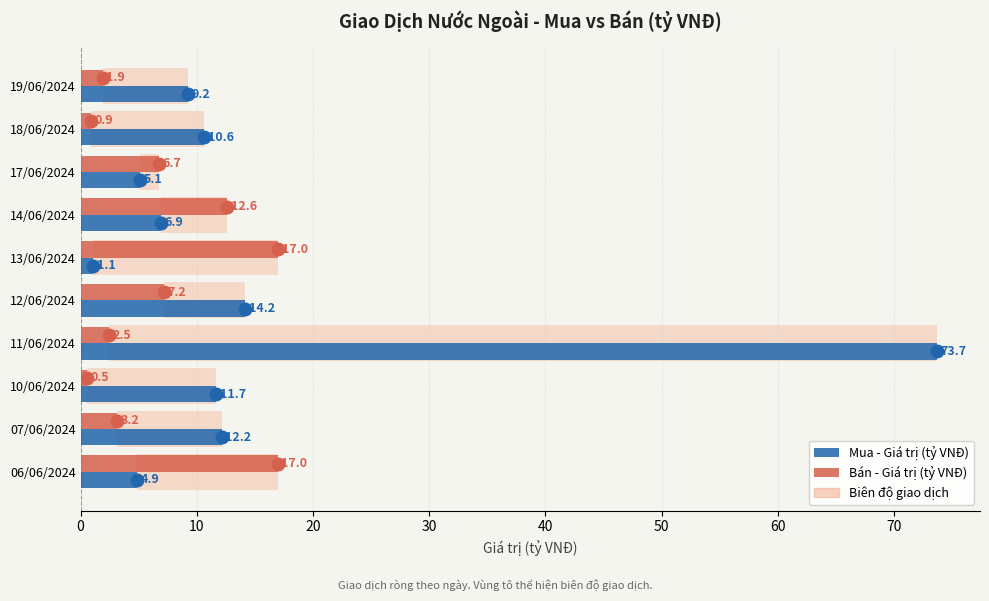

The value of Mua - Giá trị (tỷ VNĐ) at 19/06/2024 is 9.2. True or false?

True